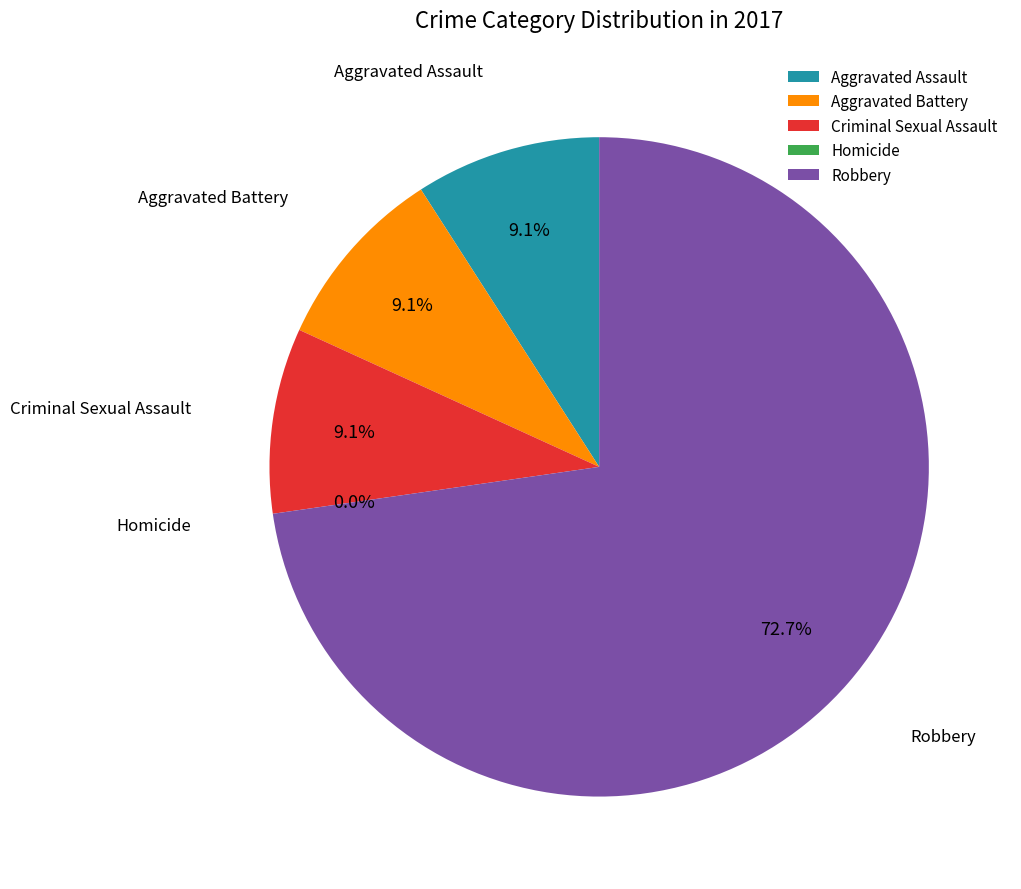

The Aggravated Assault slice represents 9% of the pie. True or false?

True